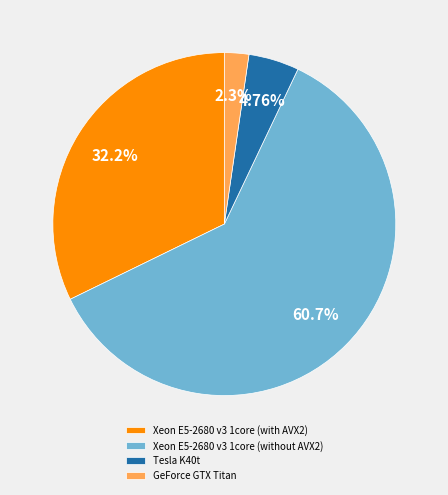

Is there a majority slice in this chart?

Yes